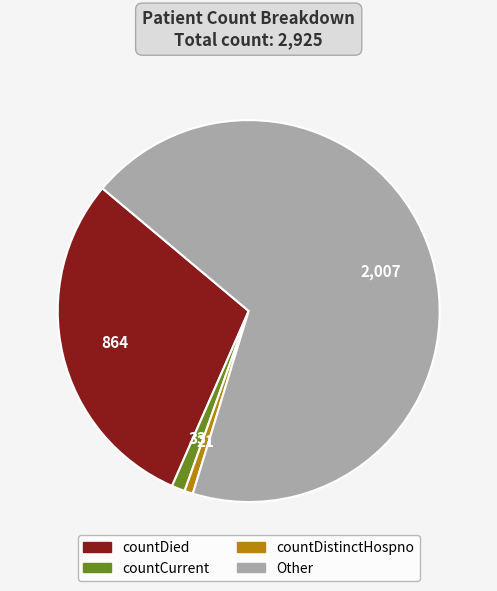

Combined, do countDied and countCurrent account for over 50%?

No